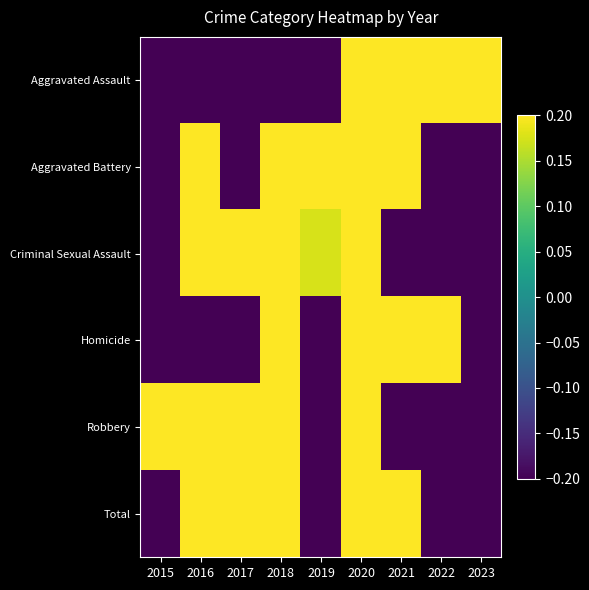

Reading left to right, list all the values displayed in this chart.

Aggravated Assault: 2015=-1.2	2016=-1.3	2017=-0.8	2018=-0.2	2019=-0.6	2020=1.5	2021=1.2	2022=0.6	2023=0.8
Aggravated Battery: 2015=-1.6	2016=0.3	2017=-0.6	2018=0.4	2019=1.2	2020=0.3	2021=1.7	2022=-0.6	2023=-1.1
Criminal Sexual Assault: 2015=-1.2	2016=1.3	2017=1.5	2018=0.4	2019=0.2	2020=0.6	2021=-0.7	2022=-1.4	2023=-0.7
Homicide: 2015=-0.6	2016=-0.9	2017=-0.9	2018=0.8	2019=-1.3	2020=0.2	2021=2.0	2022=0.8	2023=-0.3
Robbery: 2015=0.5	2016=1.2	2017=1.5	2018=0.5	2019=-1.2	2020=0.4	2021=-1.3	2022=-1.2	2023=-0.5
Total: 2015=-1.6	2016=0.2	2017=0.3	2018=0.7	2019=-0.8	2020=1.5	2021=1.2	2022=-0.9	2023=-0.7